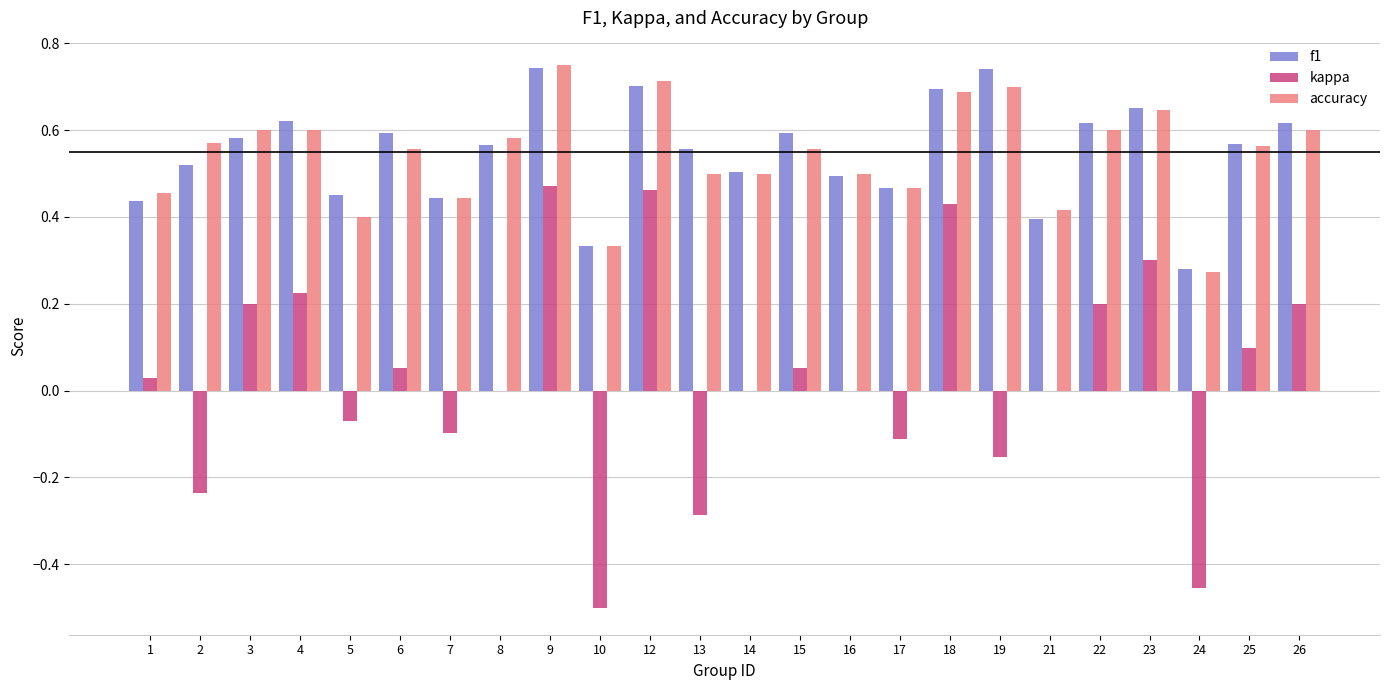

The value of f1 at 19 is 0.7. True or false?

True